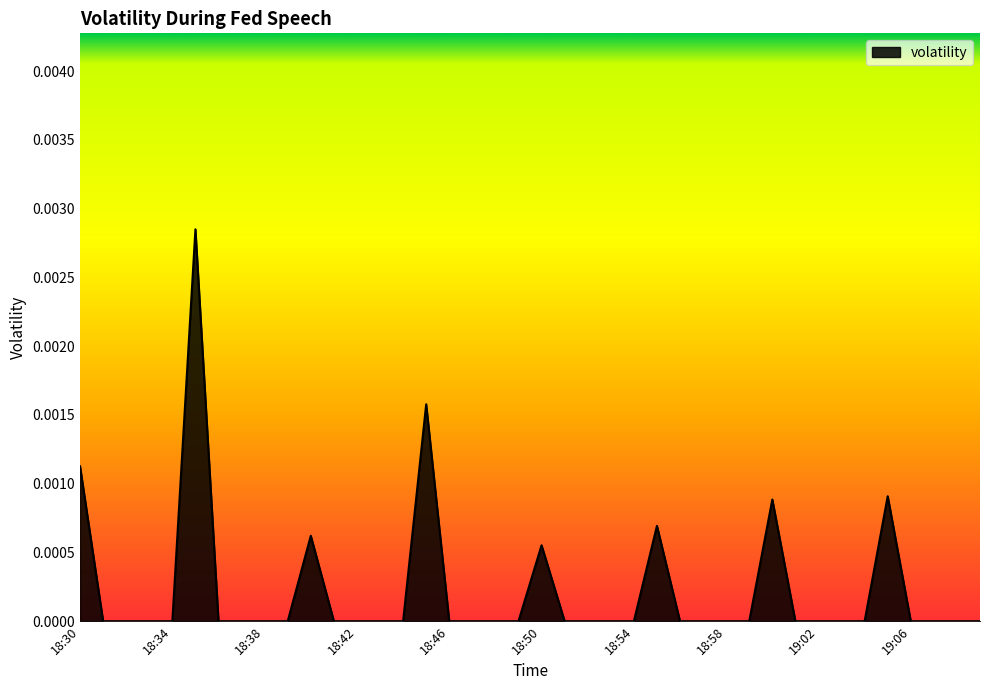

Count the number of categories in the chart.

40